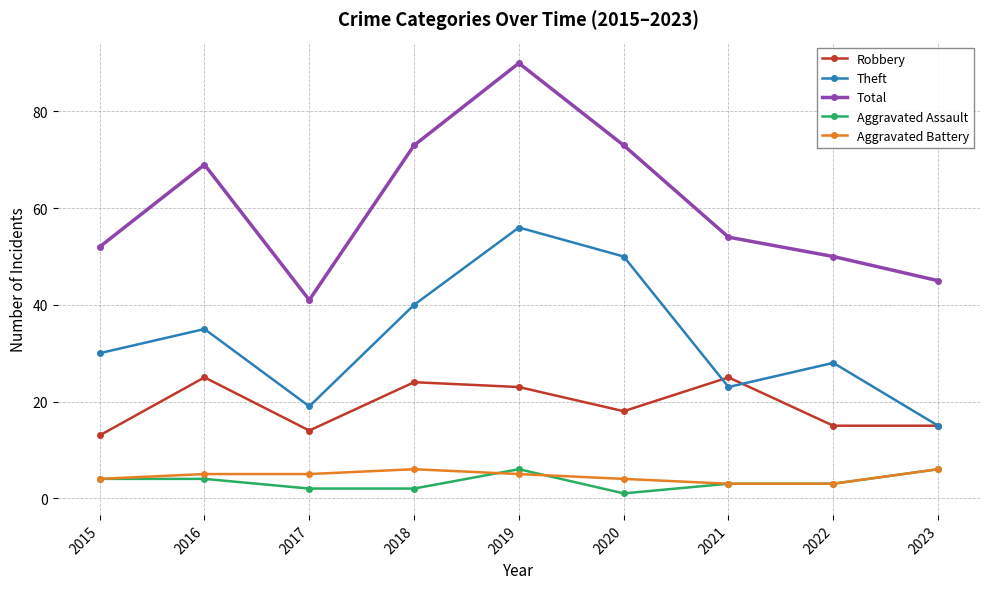

Count the number of data series in this chart.

5